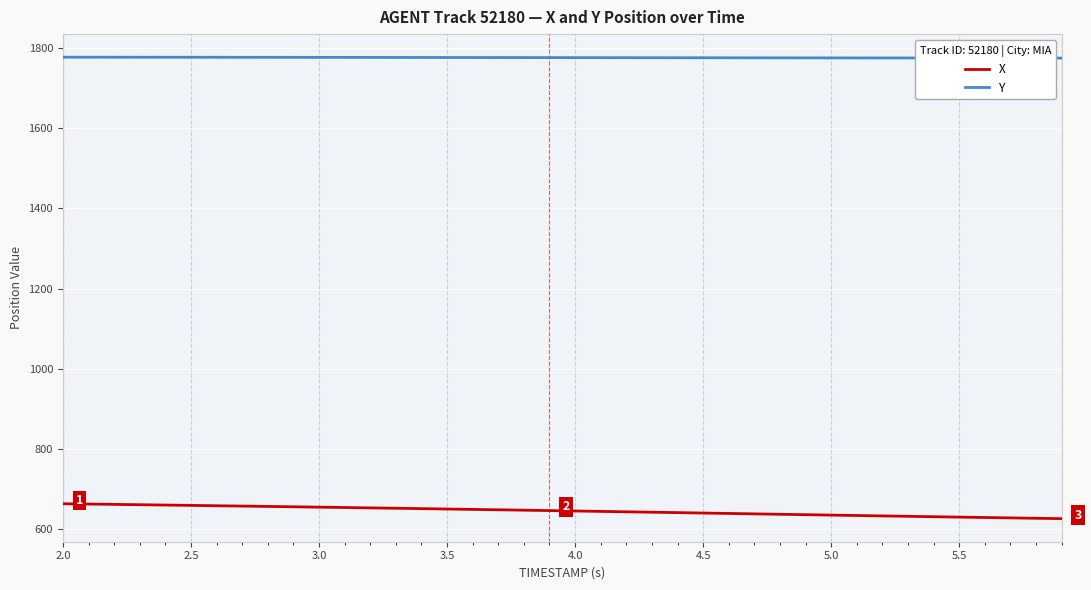

At how many categories does at least one series exceed 1291?

40